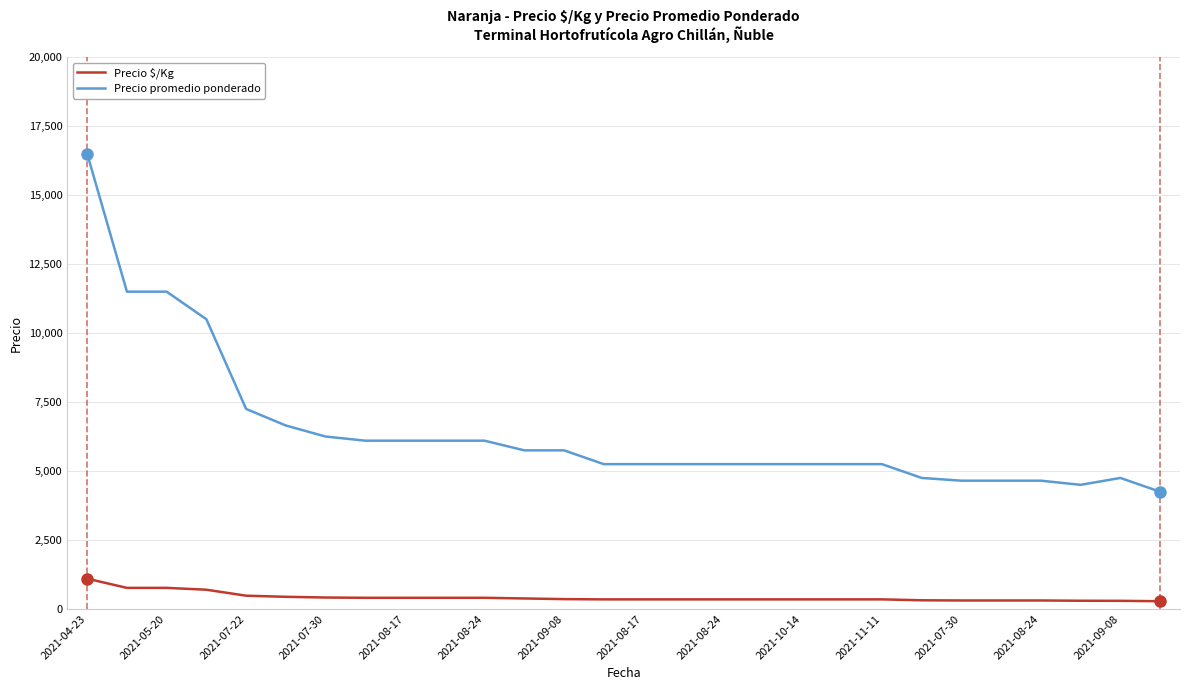

What is the difference between the maximum and minimum values in the Precio promedio ponderado series?

12250